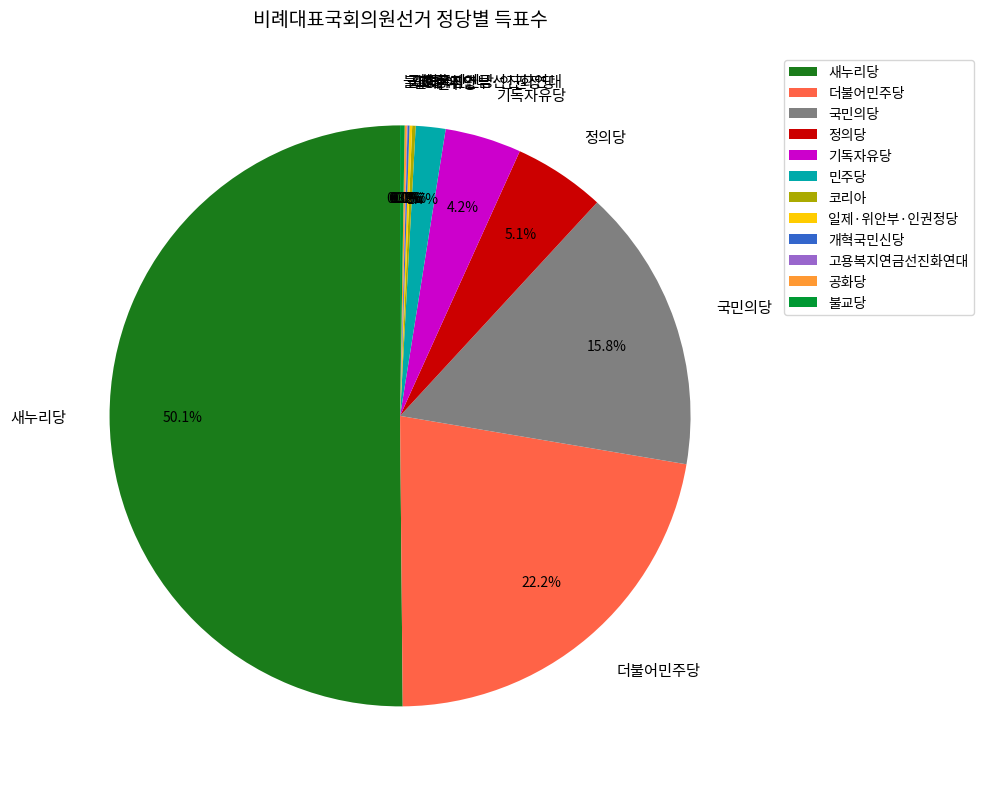

To the nearest percent, what portion does 새누리당 represent?

50%